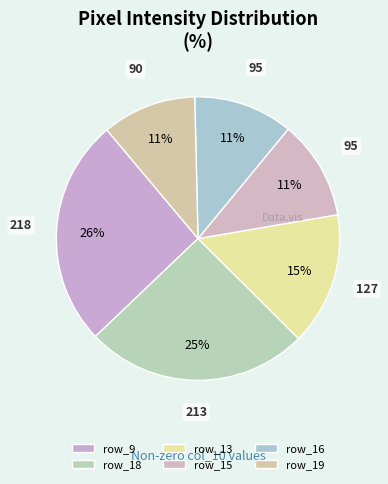

Count the number of slices in the pie.

6